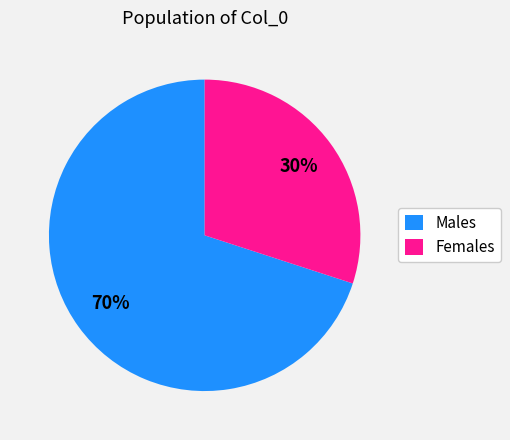

Rank the categories by value from lowest to highest.

Females, Males